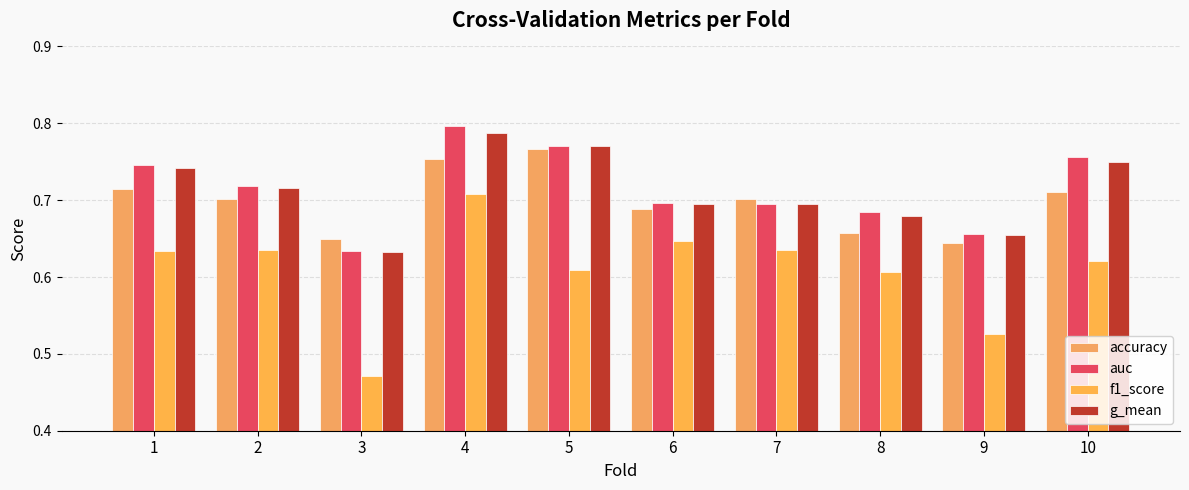

Count the number of categories in the chart.

10